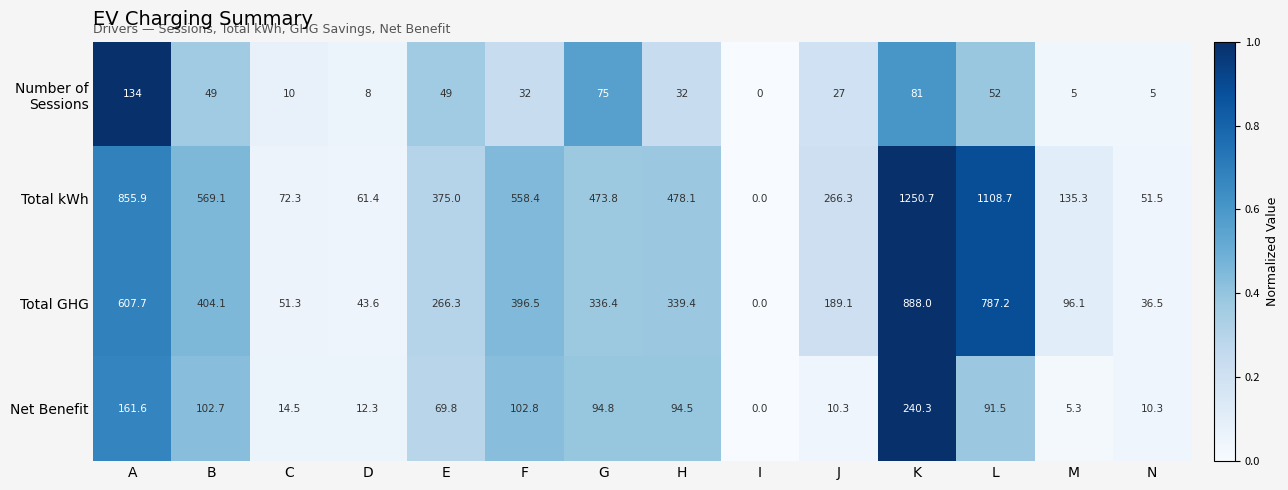

Which series has the largest range (max minus min)?

Total kWh